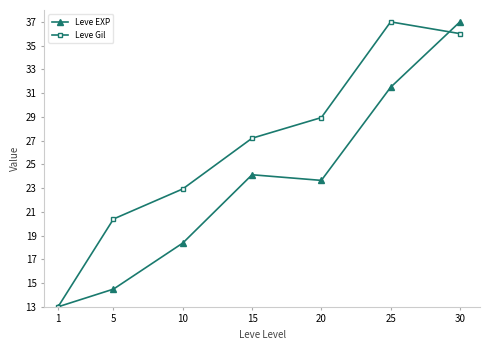

Between 5 and 20, which series saw the biggest shift?

Leve EXP